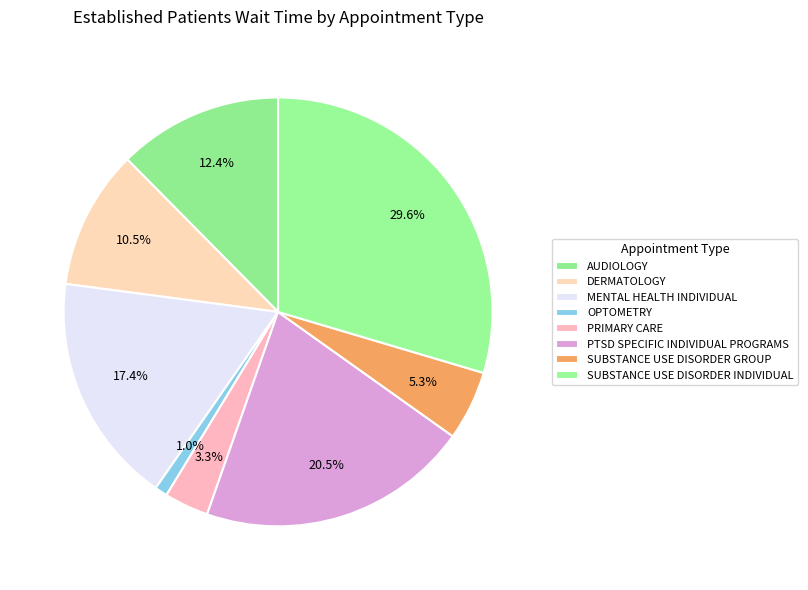

How many slices are in this pie chart?

8